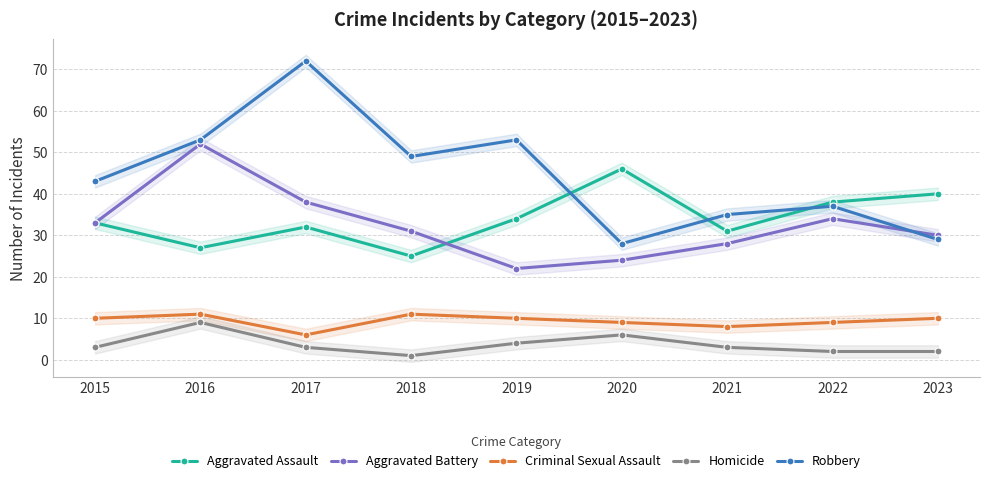

What is the total value across all series at 2015?

122